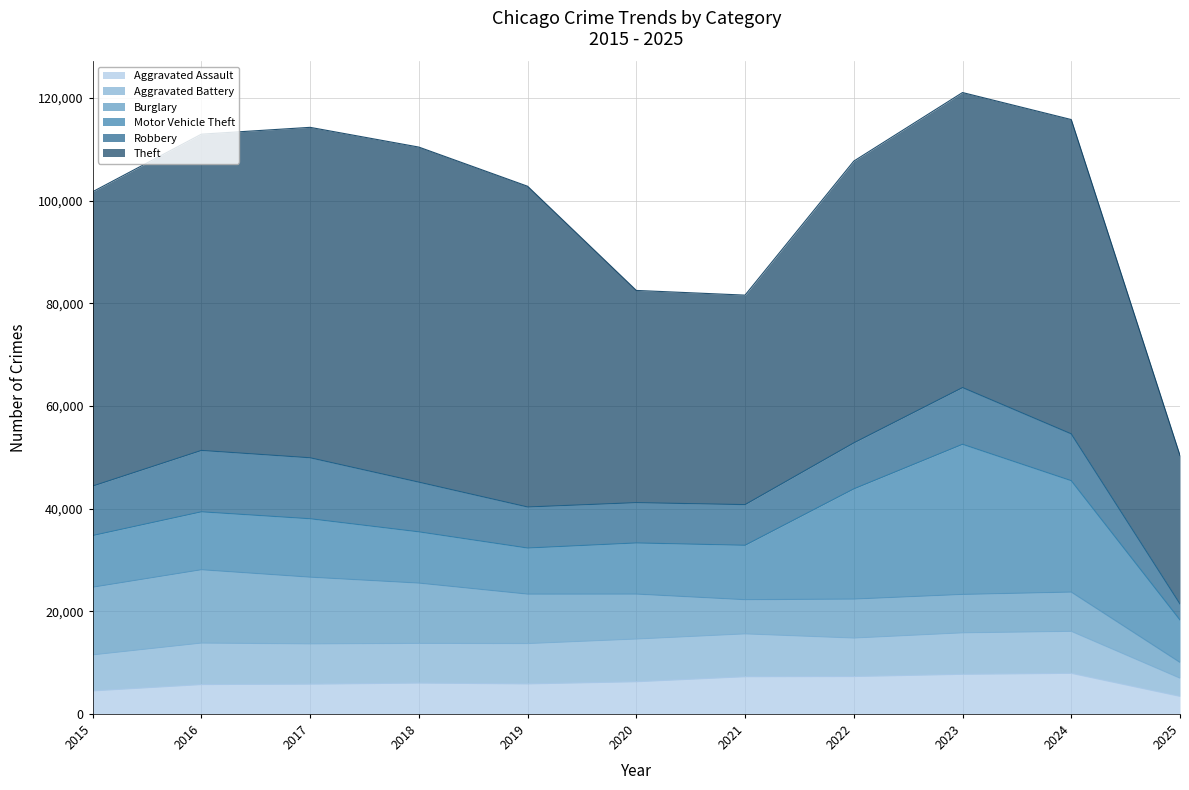

What is the minimum value shown in the chart?

3071